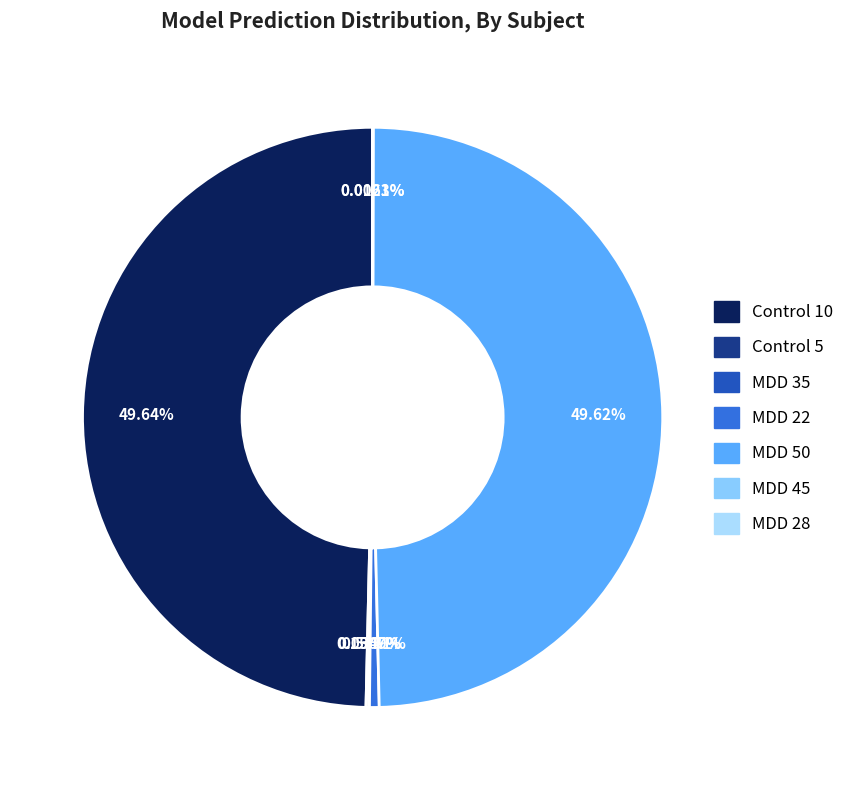

Is it true that MDD 28 is 0% of the pie?

True